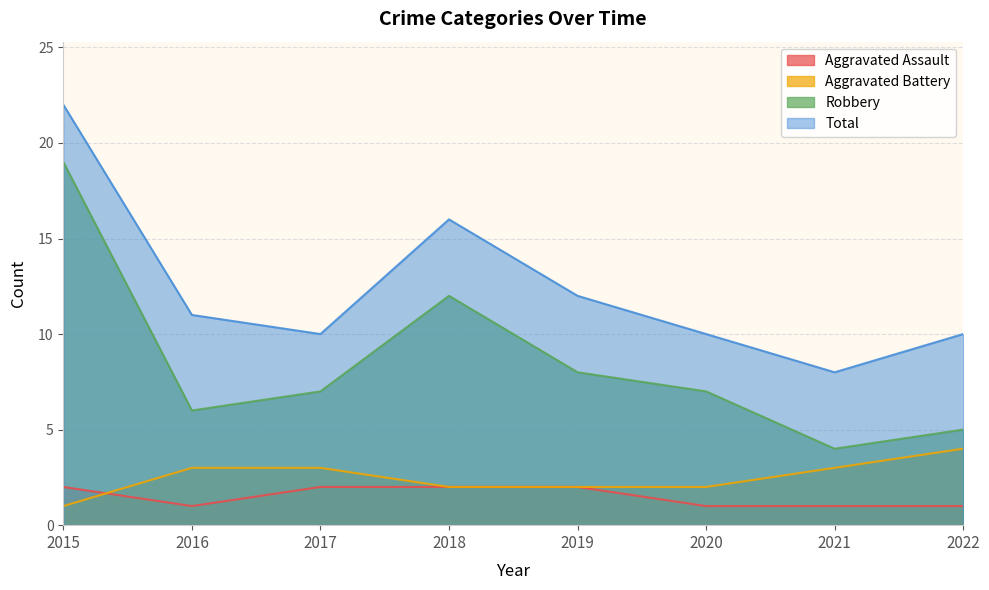

True or false: Robbery and Total cross at least once.

False